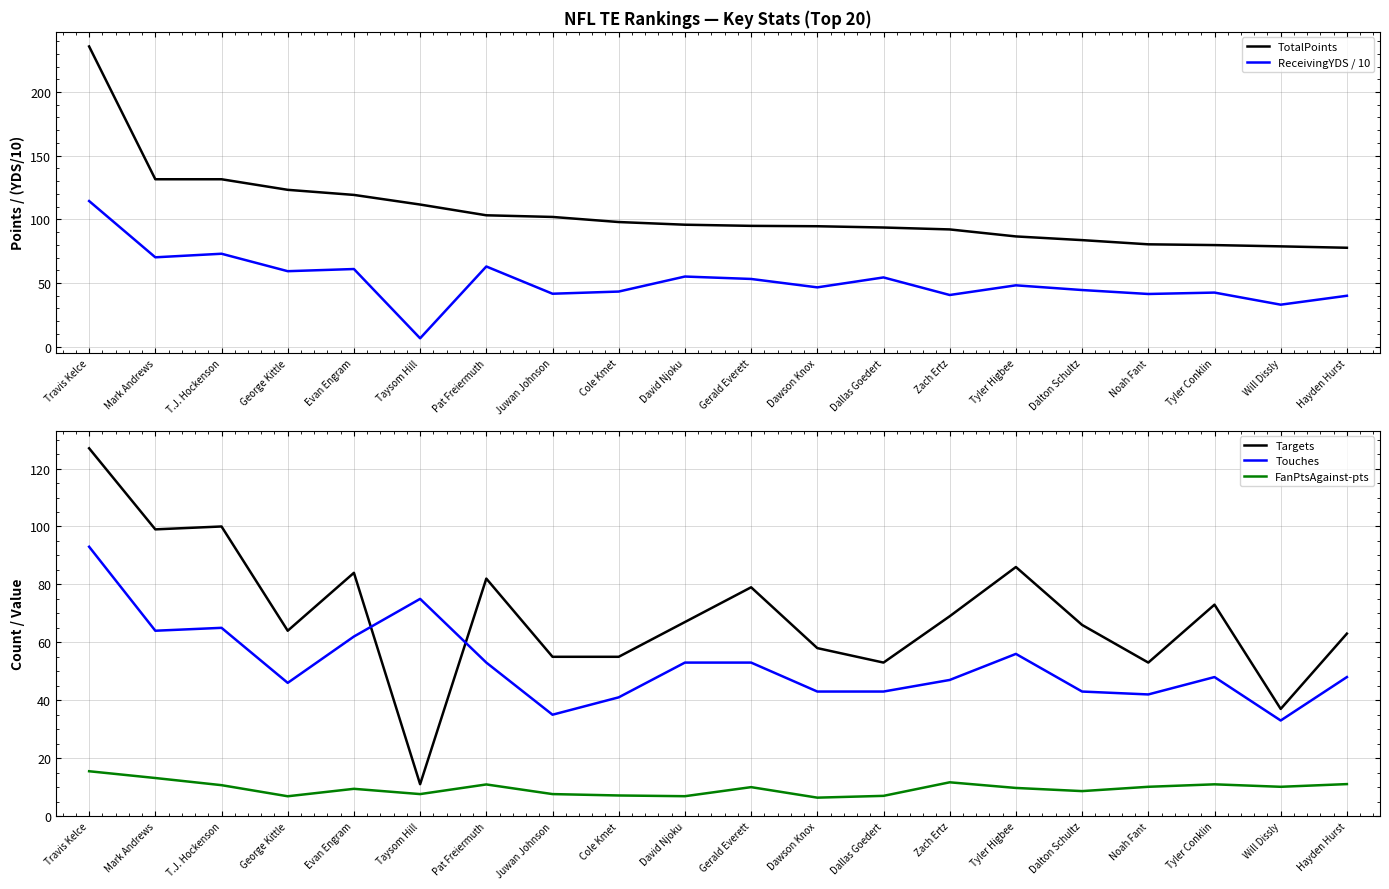

True or false: TotalPoints and Targets intersect in this chart.

False